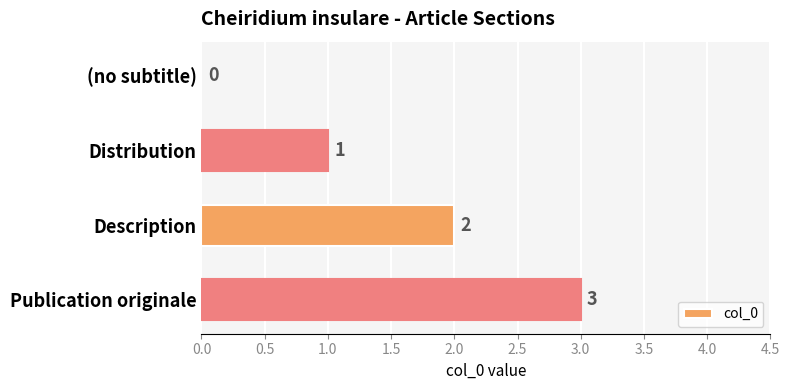

Is it true that the value at Distribution is 0?

False